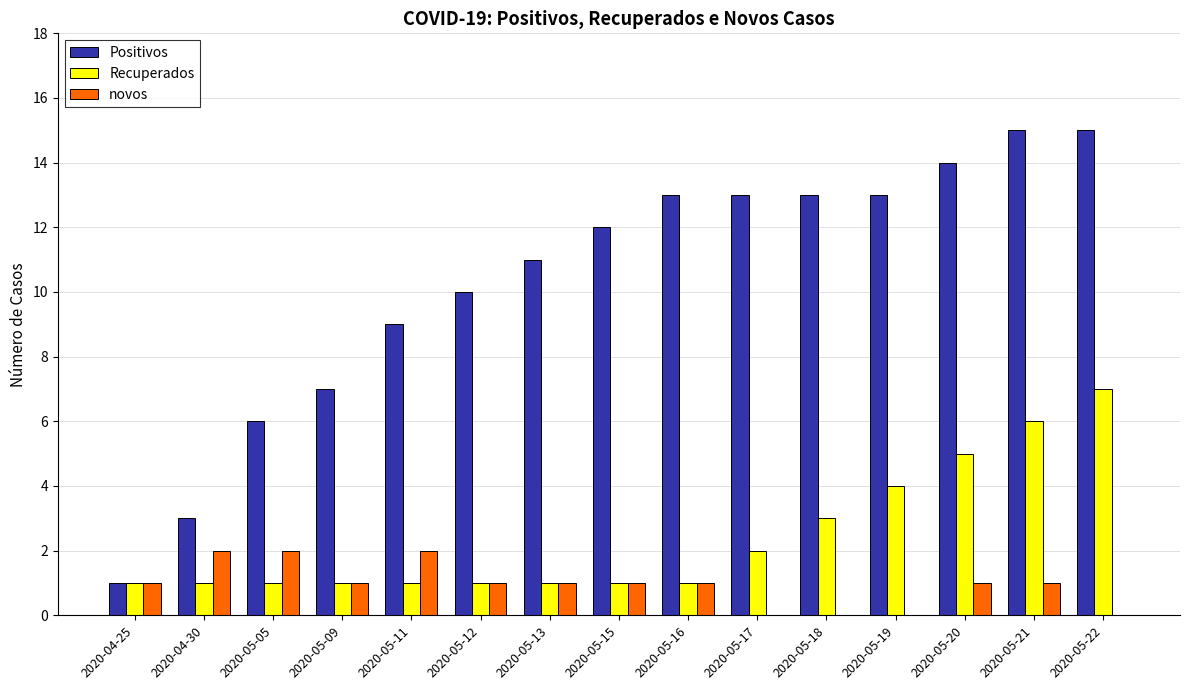

What is the highest value of the novos series?

2